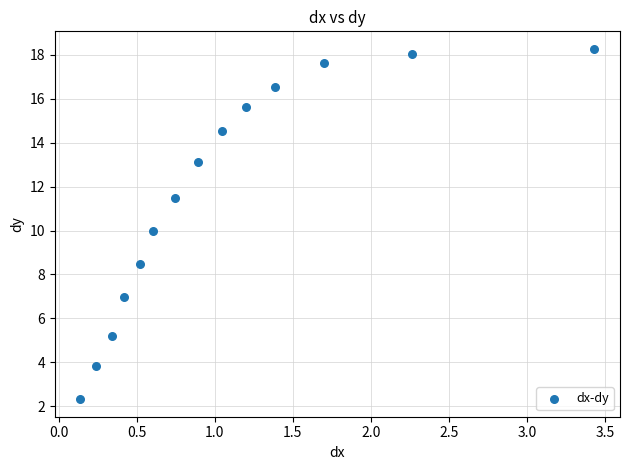

What is the range of X values (max minus min)?

3.3